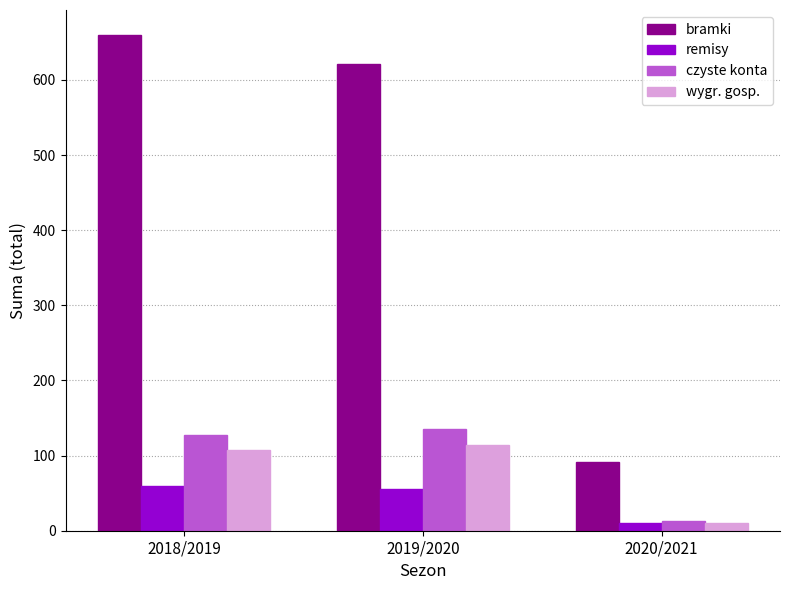

The value of bramki at 2020/2021 is 36. True or false?

False